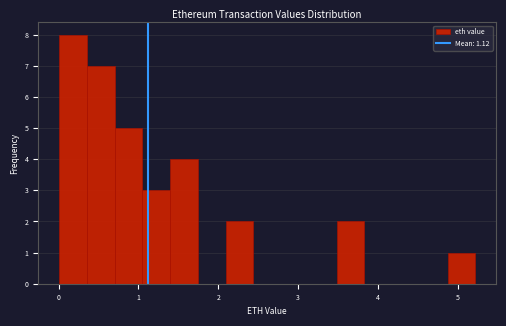

Around what value on the x-axis is the tallest bar? Give the approximate position of its centre, as read against the axis.

0.2